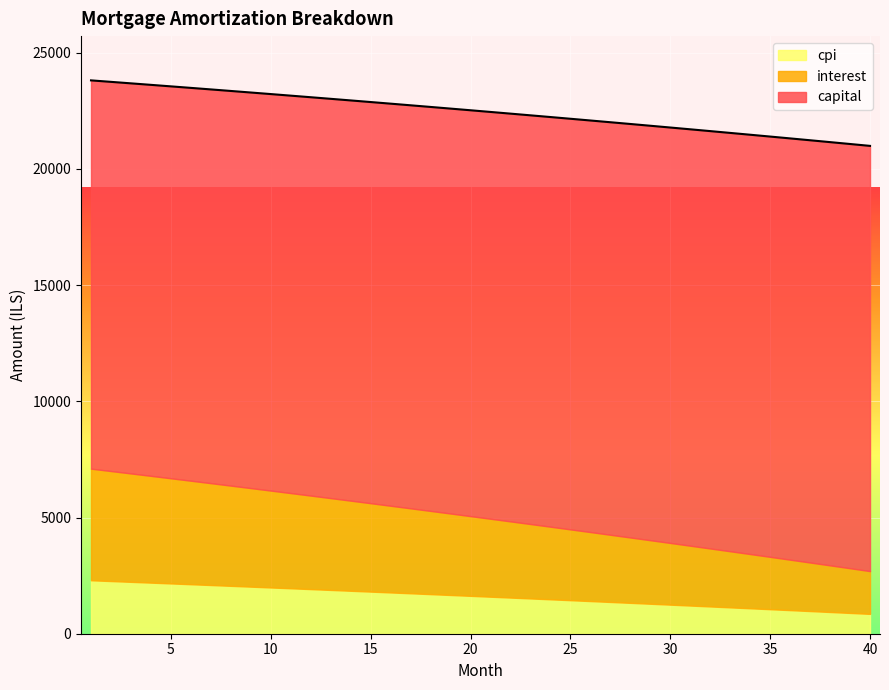

At how many categories does at least one series exceed 8383?

40